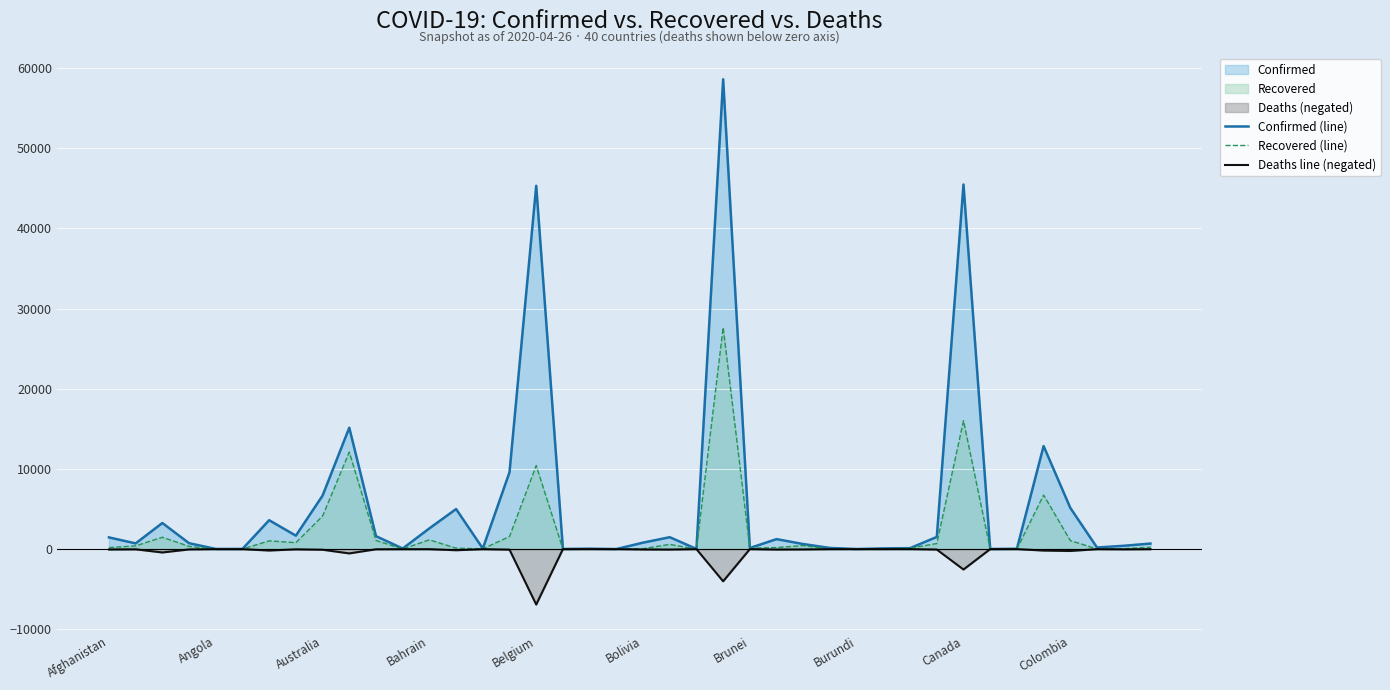

At which category is the sum across all series the highest?

23